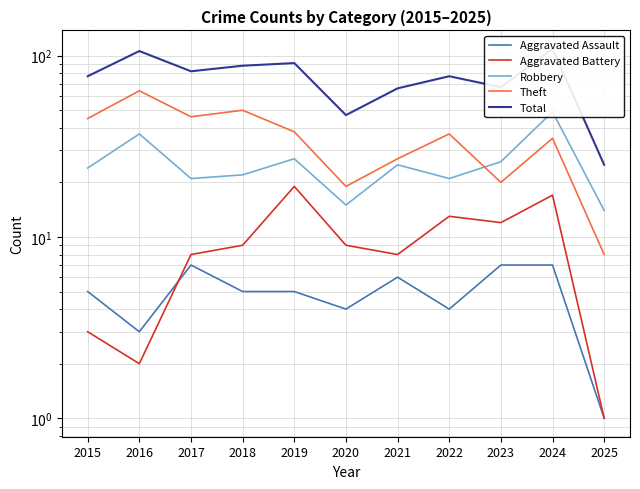

True or false: Aggravated Assault and Robbery intersect in this chart.

False